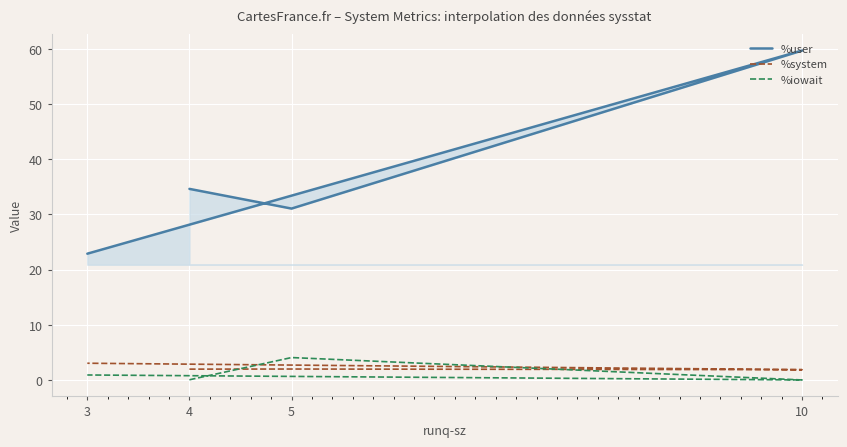

How many data points in %iowait are above 0?

3